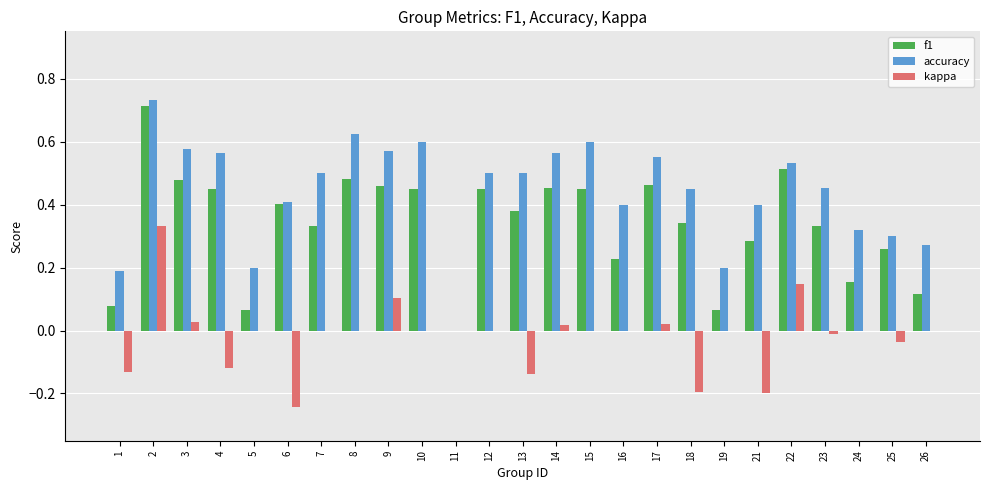

Which series changed the most between 2 and 15?

kappa